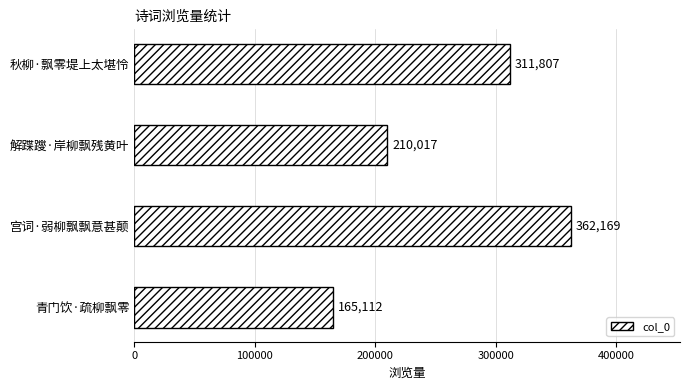

List the labels in order of value, smallest first.

青门饮·疏柳飘零, 解蹀躞·岸柳飘残黄叶, 秋柳·飘零堤上太堪怜, 宫词·弱柳飘飘意甚颠